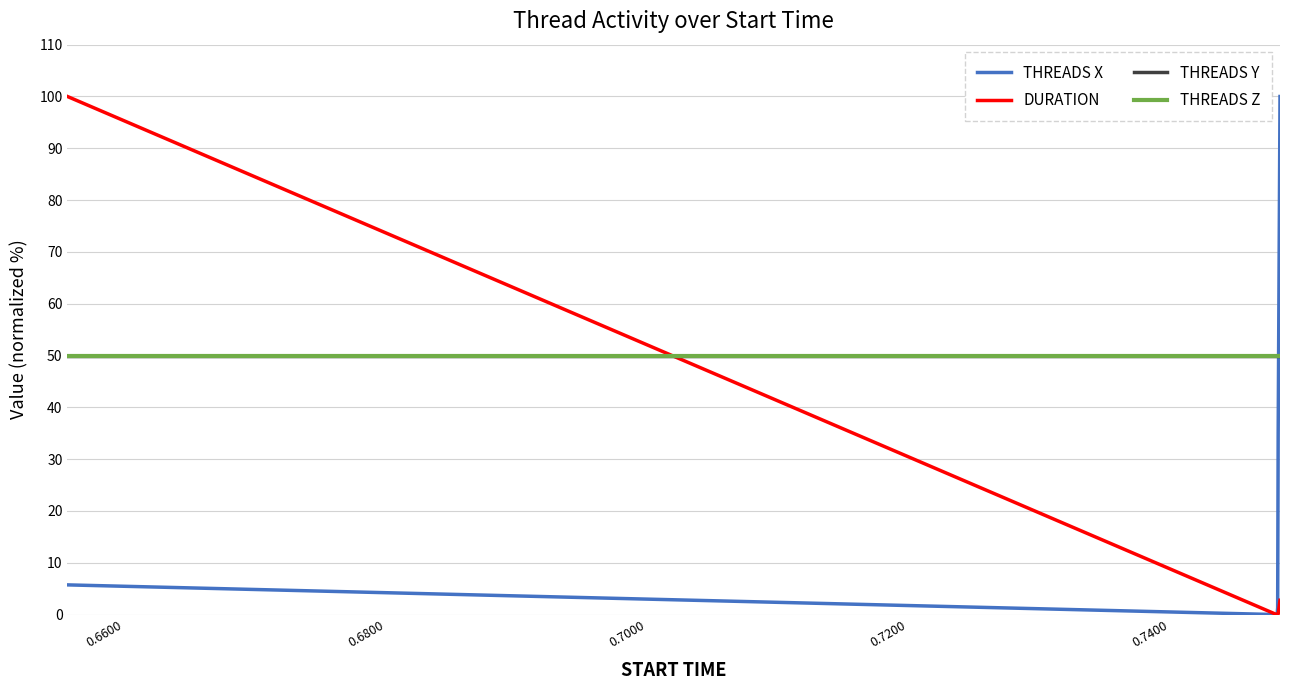

Does the chart have visible grid lines?

Yes